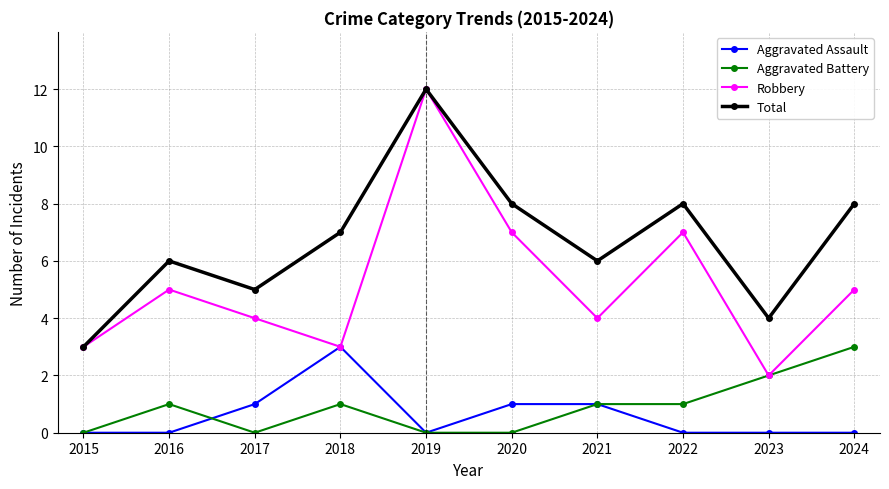

The value of Aggravated Assault at 2021 is 1. True or false?

True